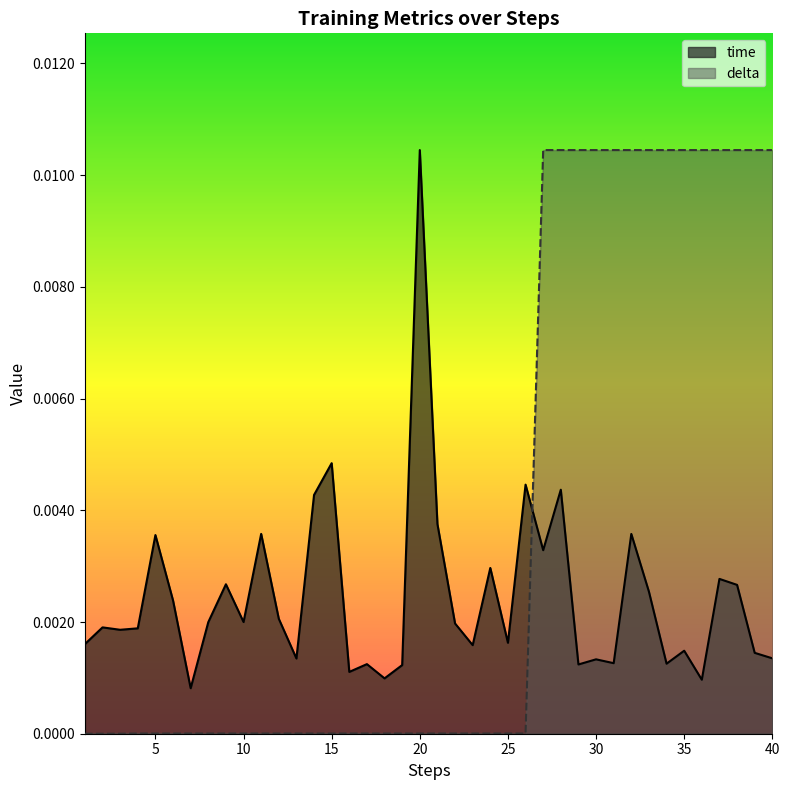

At which category is the sum across all series the highest?

28